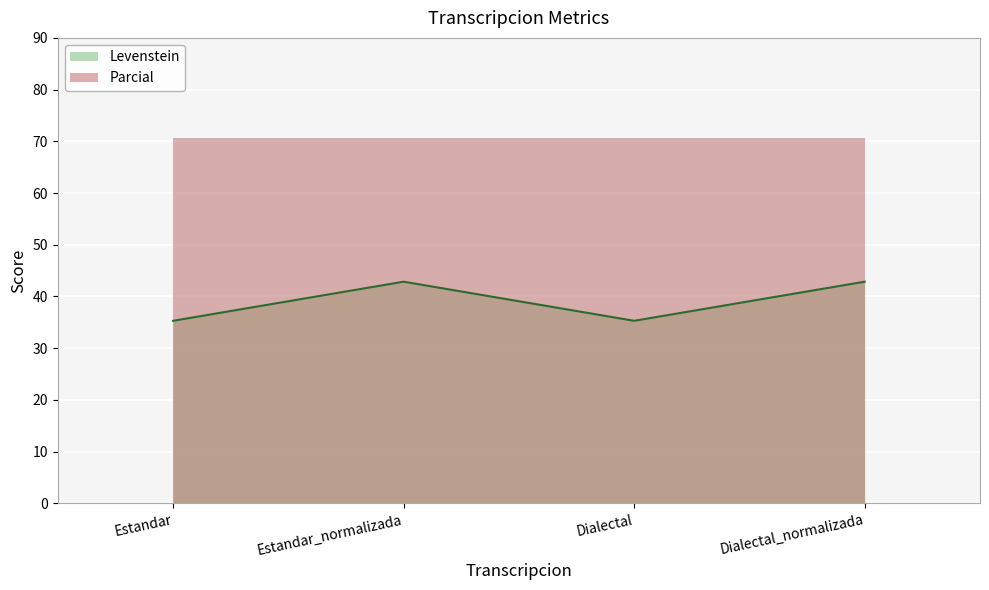

What is the difference between the values at Dialectal and Estandar_normalizada?

7.6